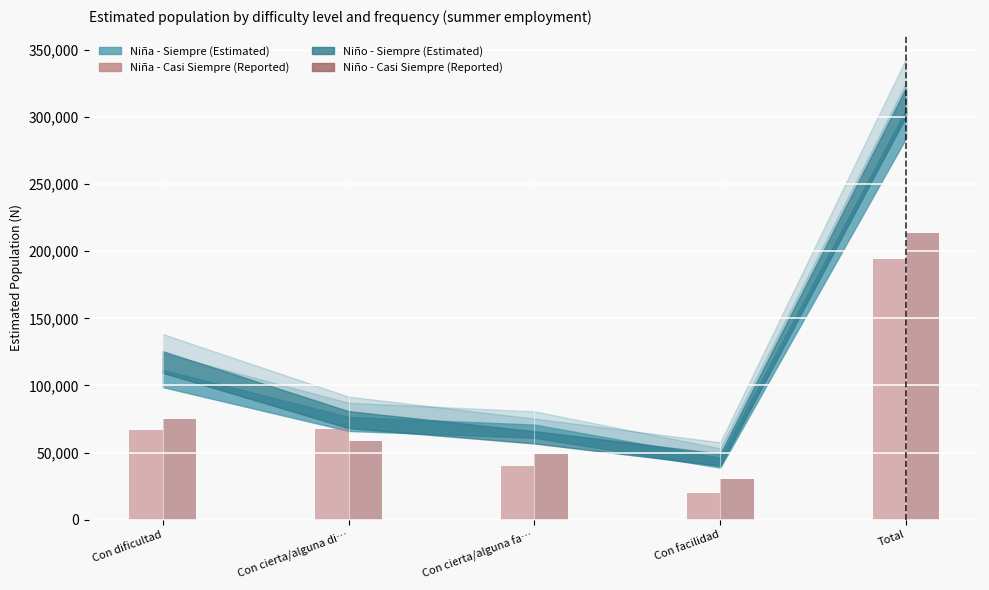

Which series has the largest range (max minus min)?

Niño - Casi Siempre (Reported)